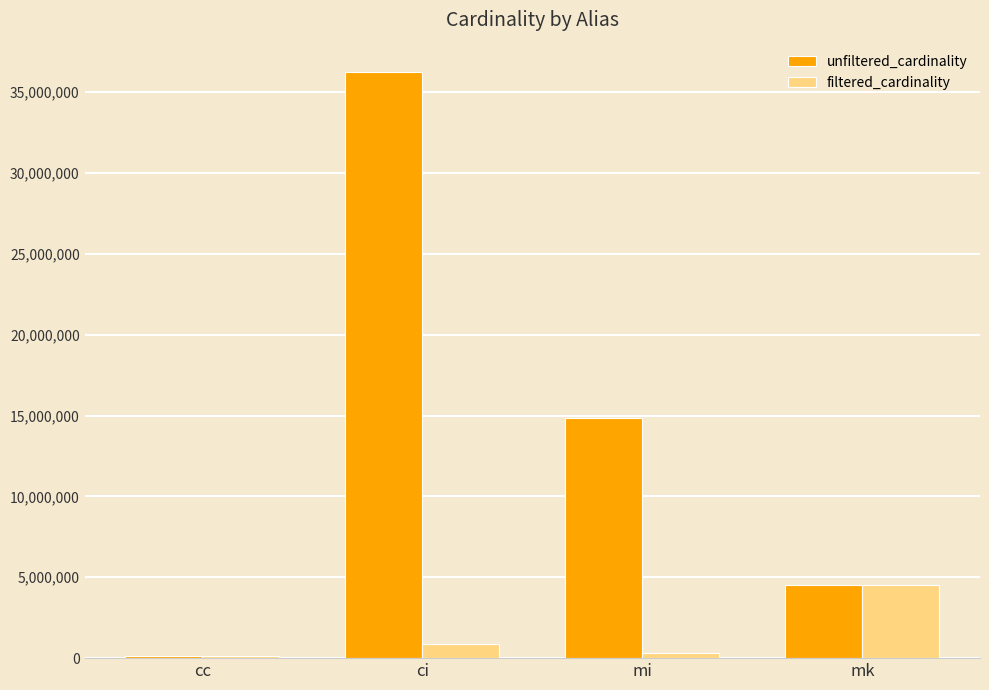

How many unfiltered_cardinality values are between 4523930 and 36244344?

3